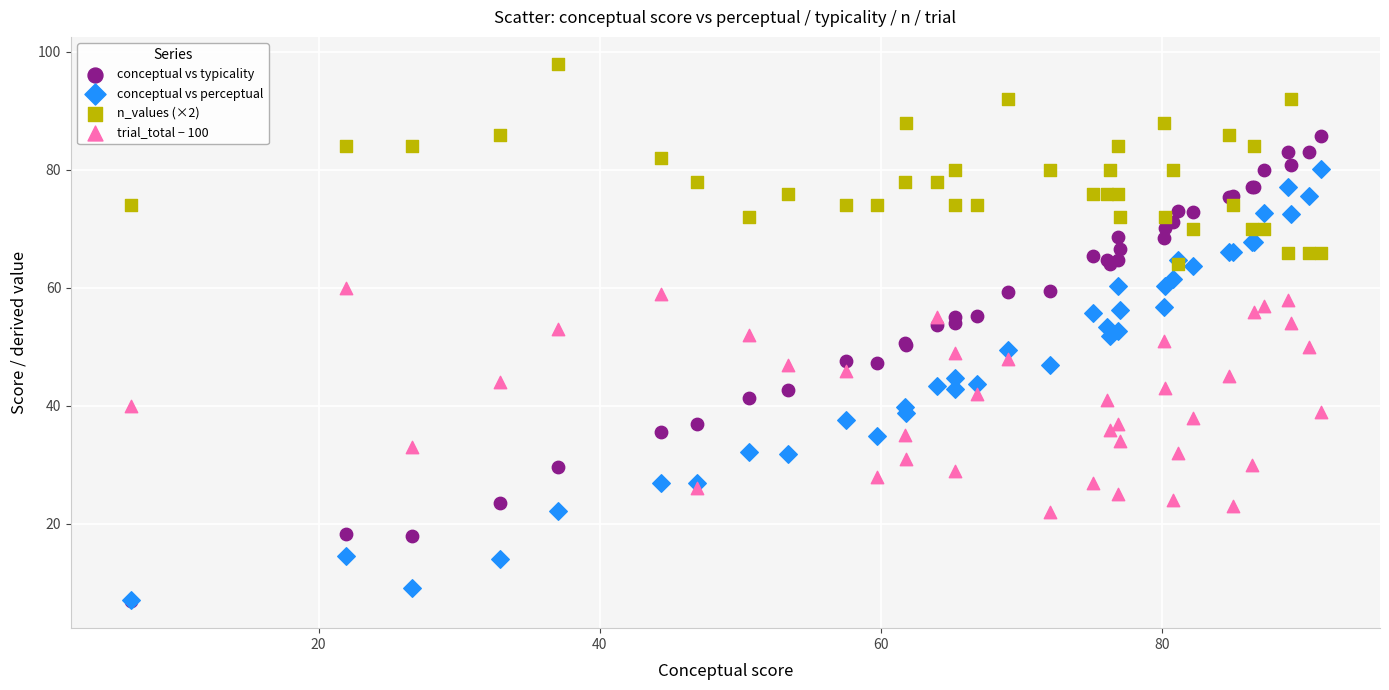

Which series reaches the maximum Y coordinate?

n_values (×2)